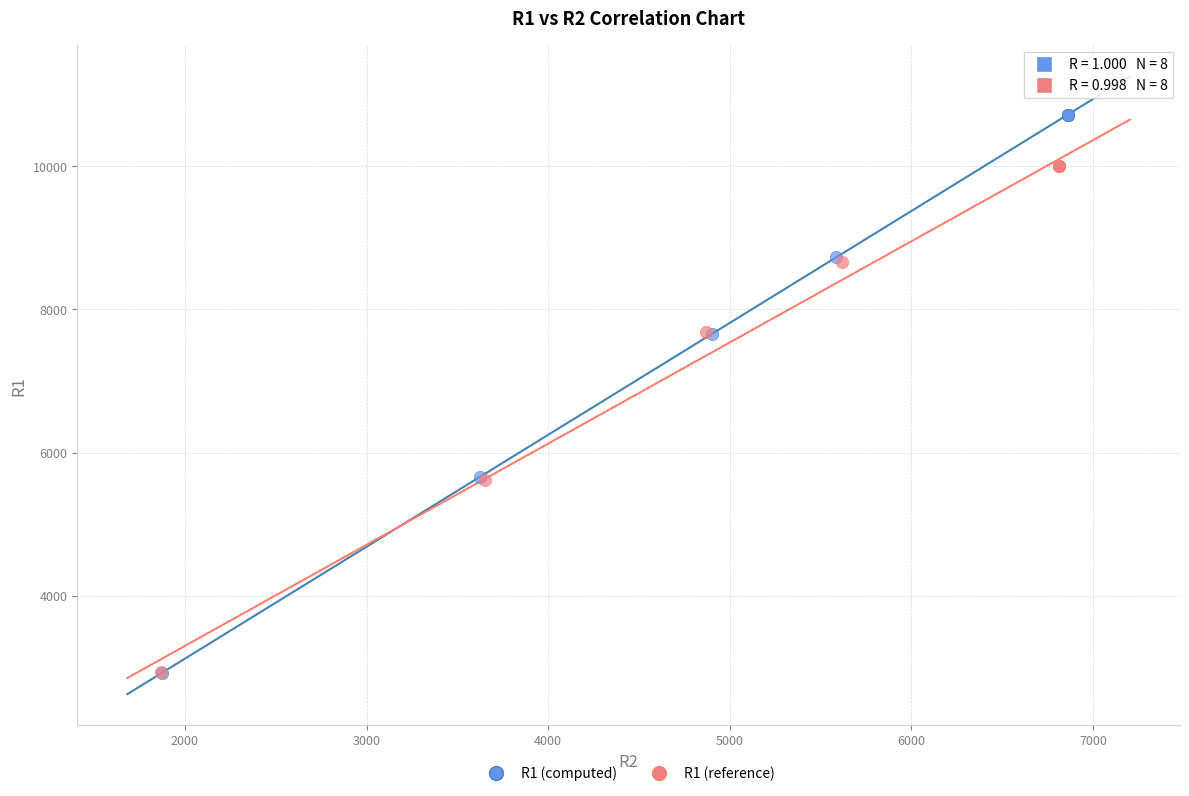

Which series has the widest spread of Y values?

R1 (computed)